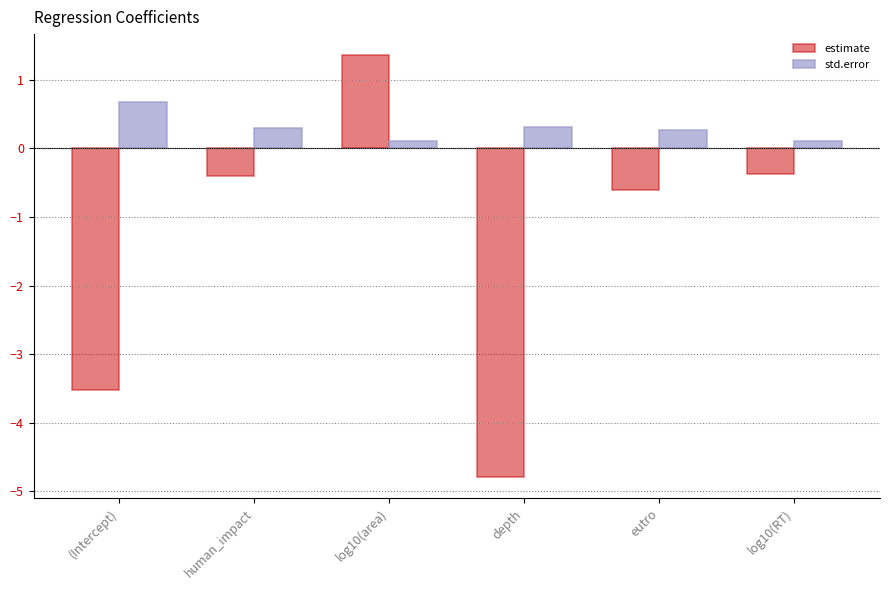

Is the value of estimate at depth greater than the value of std.error at log10(RT)?

No